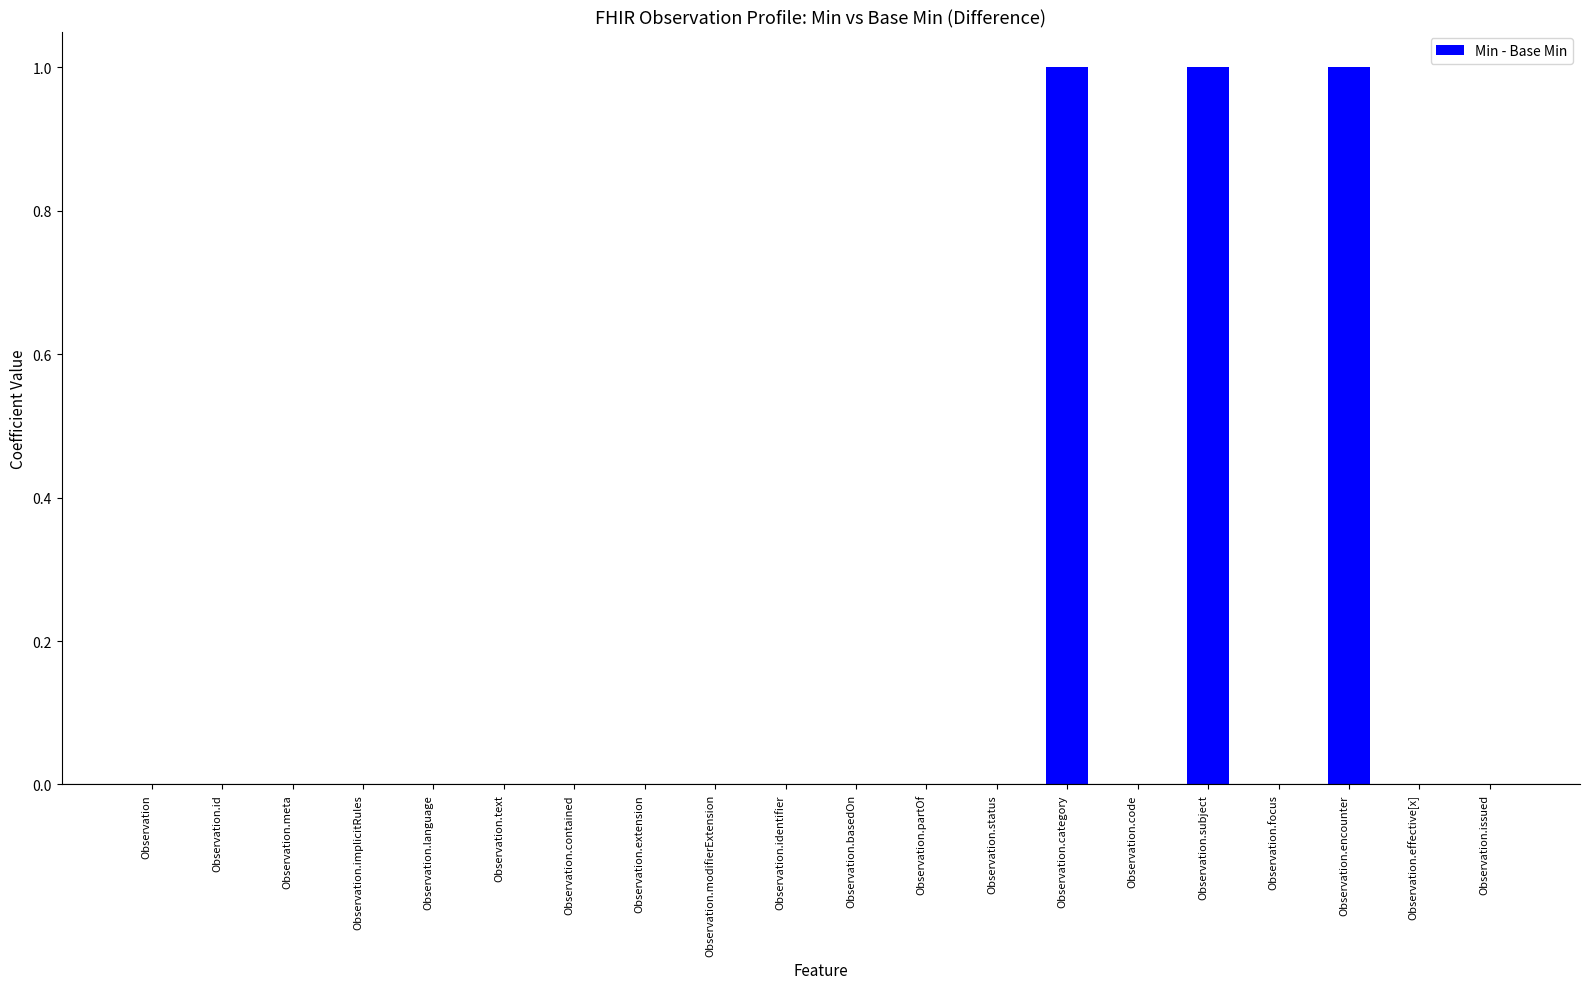

Count the number of categories in the chart.

20